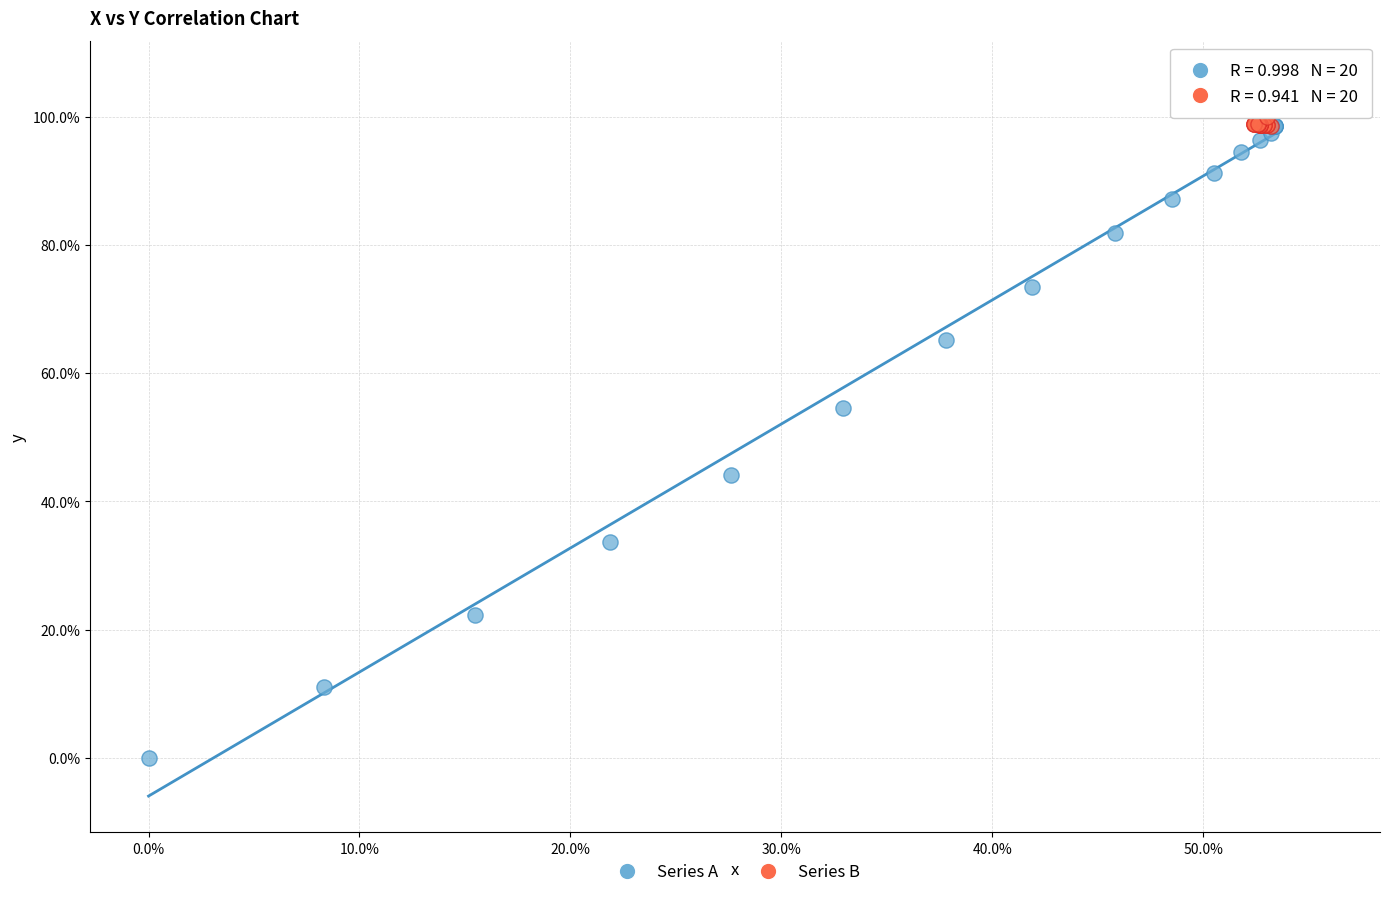

What are all the series names shown in the legend?

Series A, Series B